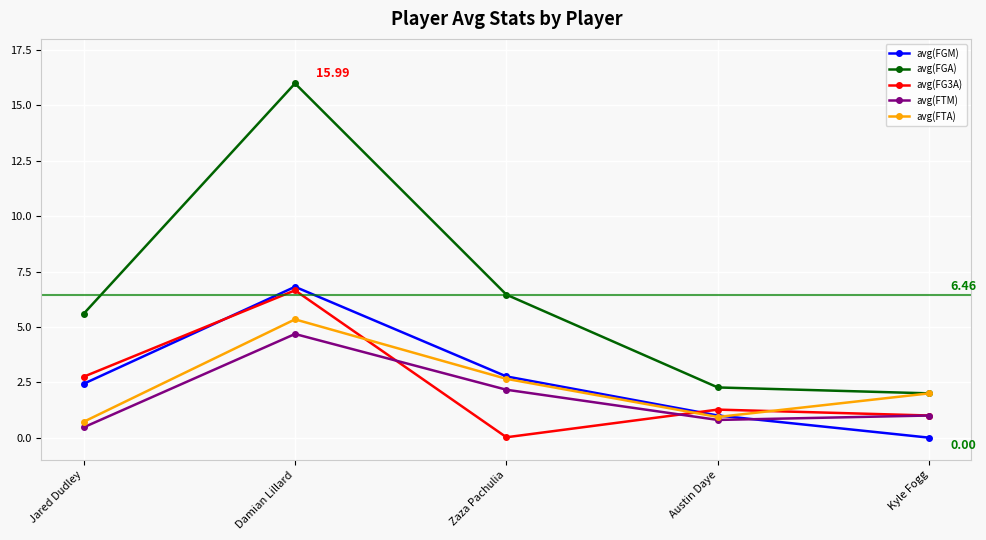

At which category is the sum across all series the highest?

Damian Lillard